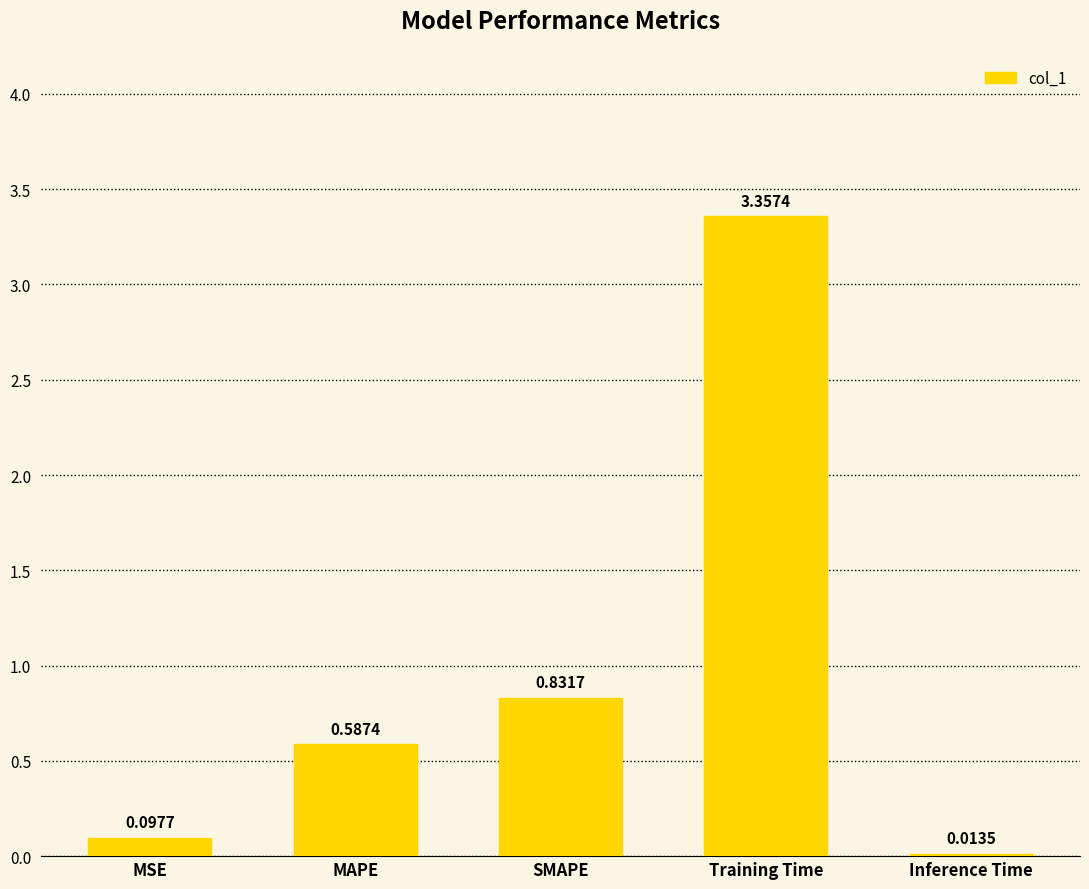

Are the bars grouped side by side (vs. stacked)?

No